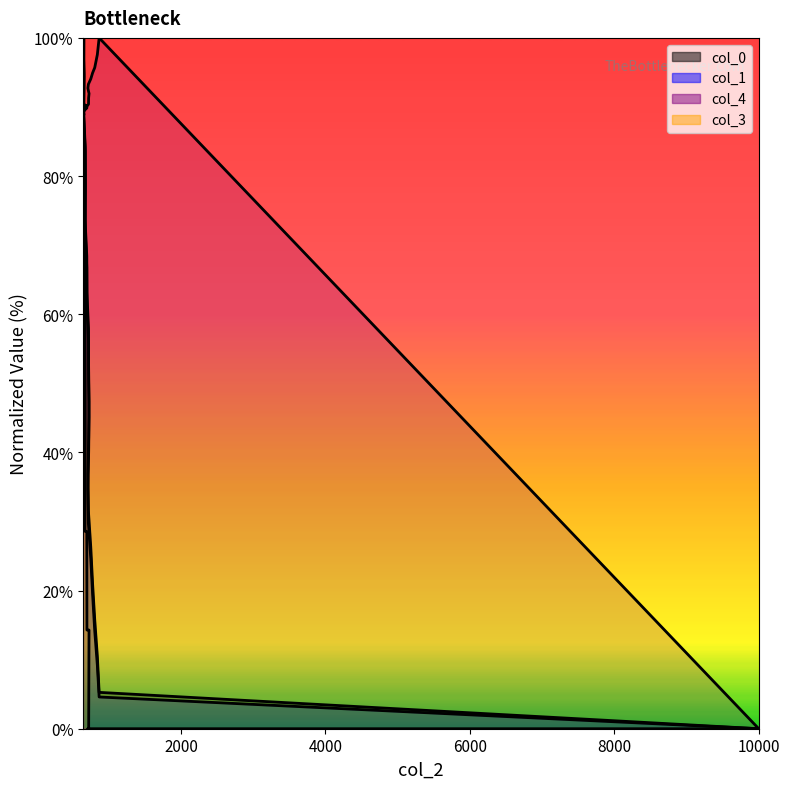

After their last crossing, which series has the higher values: col_0 or col_4?

col_0